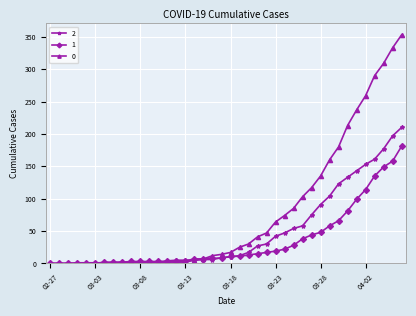

What is the highest value of the 2 series?

210